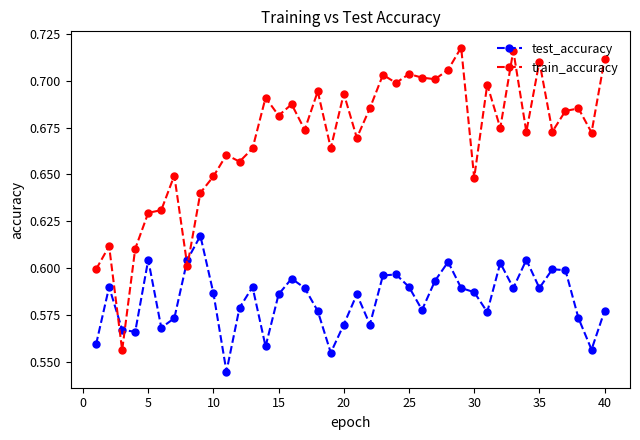

How many train_accuracy values are between 0 and 1?

40